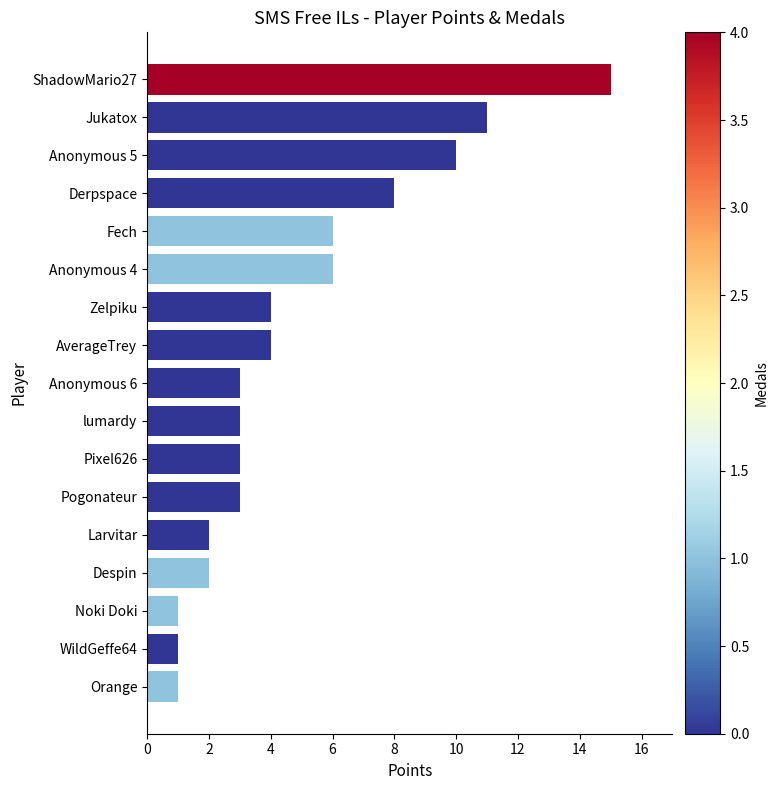

How many bars are there in total?

17